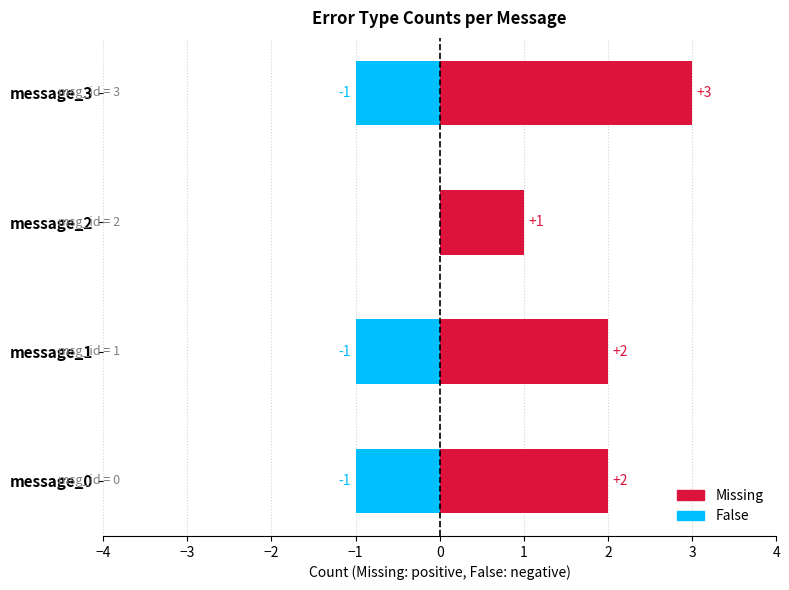

What is the sum of all False values?

-3